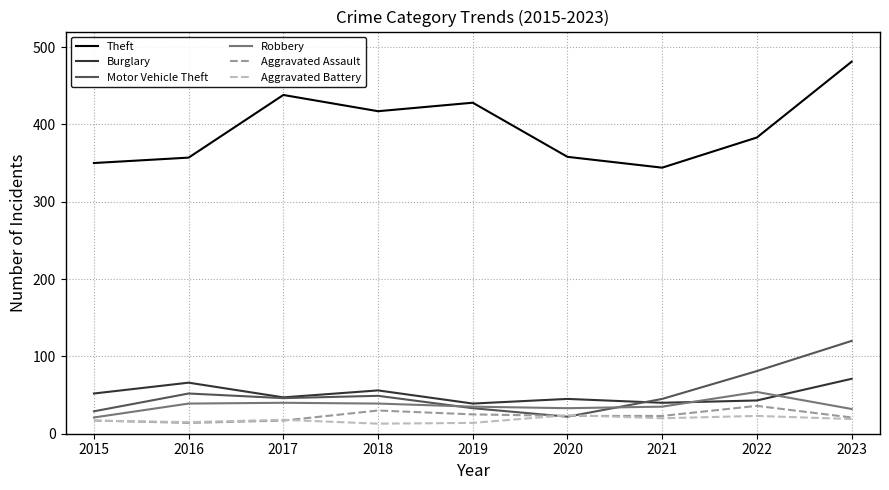

The Robbery series shows 40 at 2017. True or false?

True